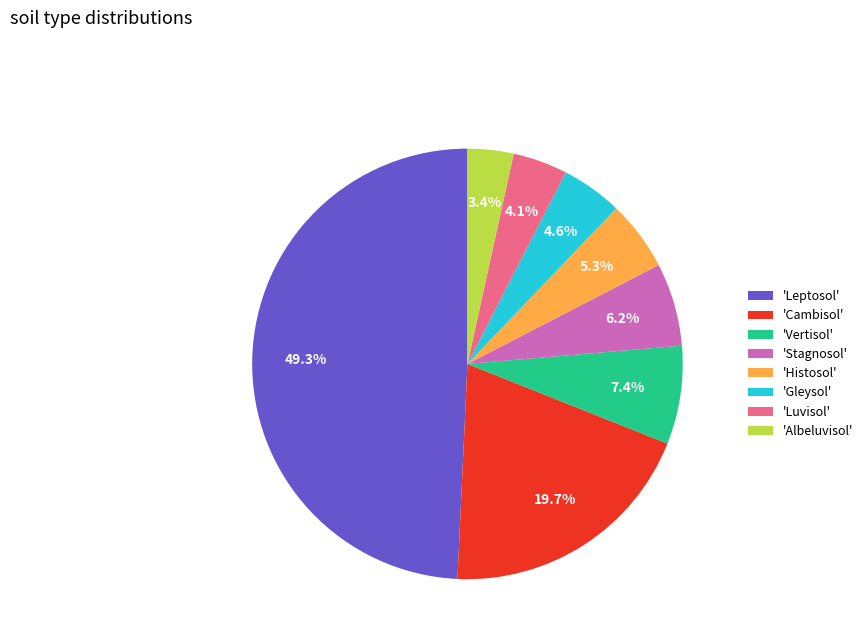

Approximately how many times larger is the value at 'Histosol' compared to 'Cambisol'?

0.3